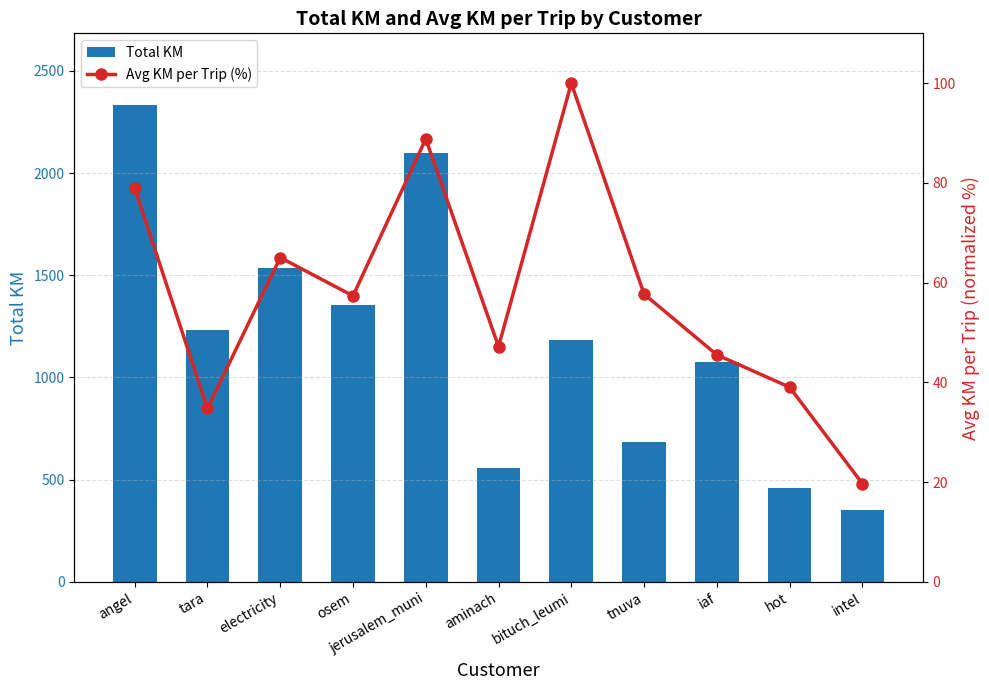

What is the sum of all Avg KM per Trip (%) values?

634.1